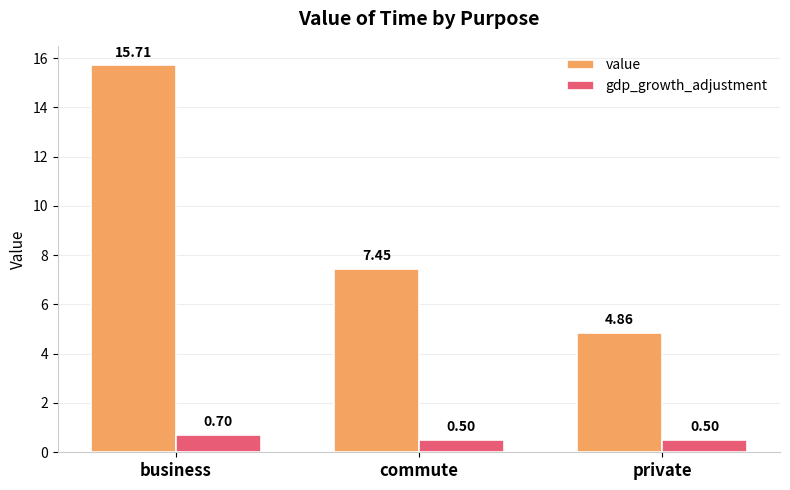

What is the difference between the gdp_growth_adjustment values at business and commute?

0.2